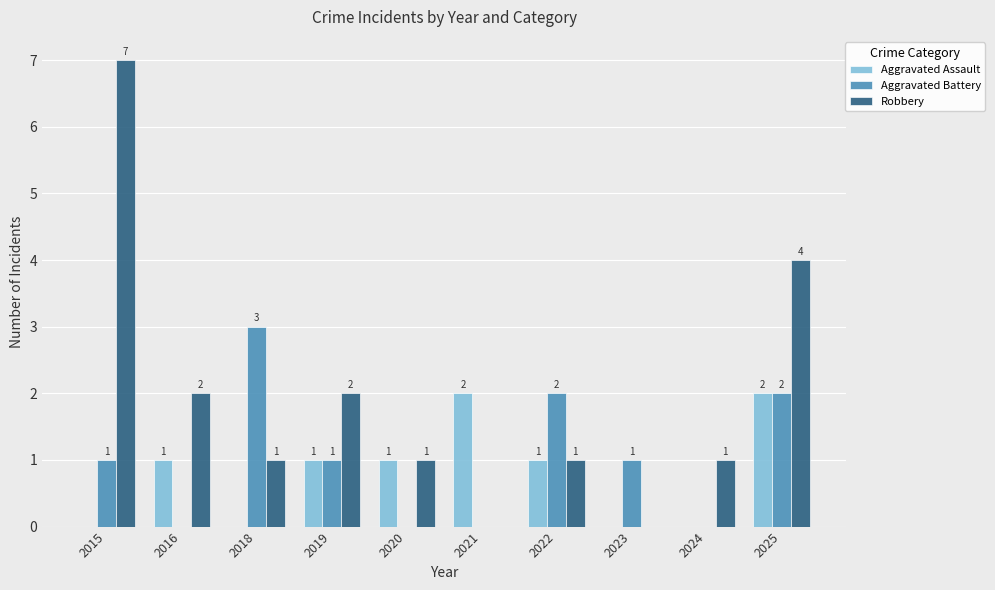

Which series has the largest total across all categories?

Robbery